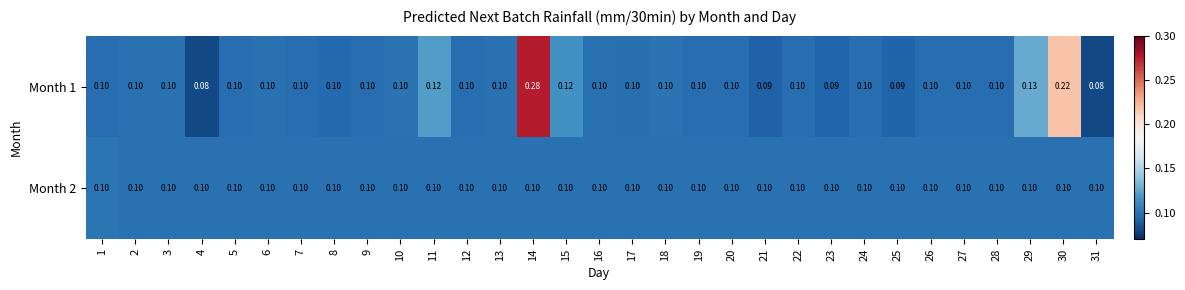

Is the value of Month 2 at 15 greater than the value of Month 1 at 30?

No